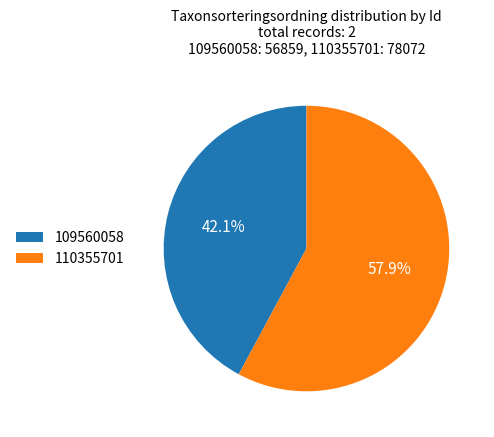

Which slice is the smallest?

109560058